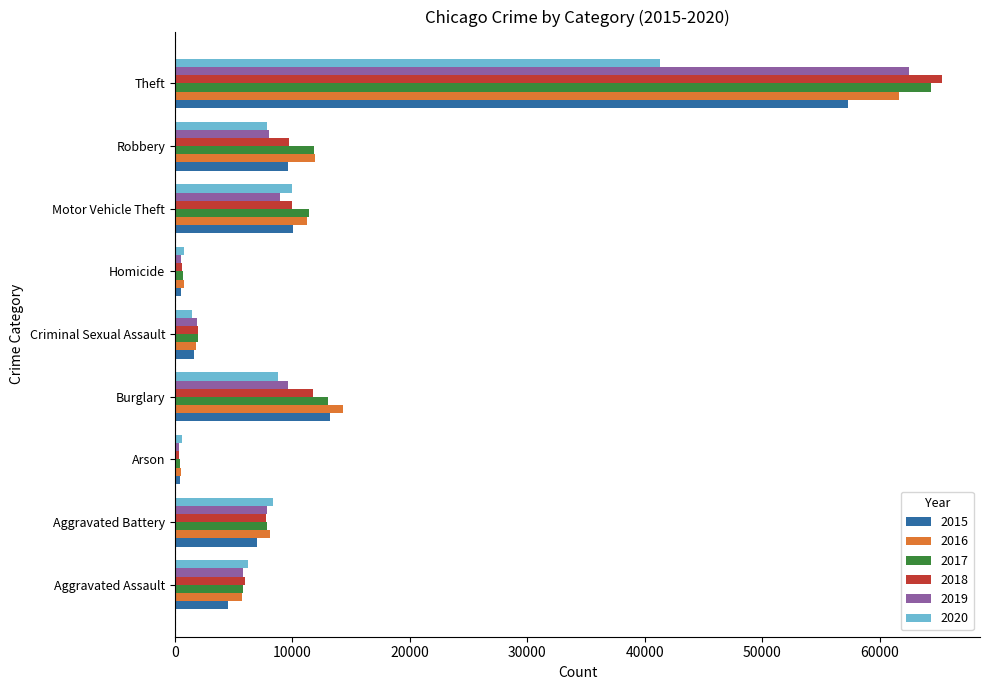

What are all the series names shown in the legend?

2015, 2016, 2017, 2018, 2019, 2020